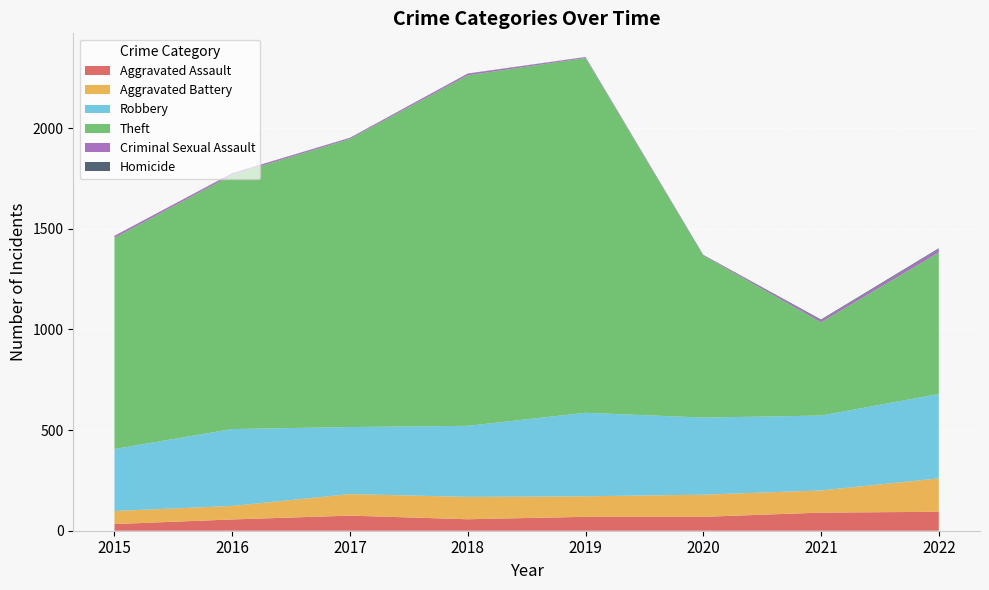

Reading left to right, what are all the values shown in this chart?

Aggravated Assault: 33	56	75	57	69	69	90	94
Aggravated Battery: 65	67	107	111	102	110	110	166
Robbery: 308	382	333	353	415	383	372	419
Theft: 1049	1263	1431	1741	1762	804	463	703
Criminal Sexual Assault: 10	7	5	8	4	2	10	17
Homicide: 0	1	1	1	1	2	4	4